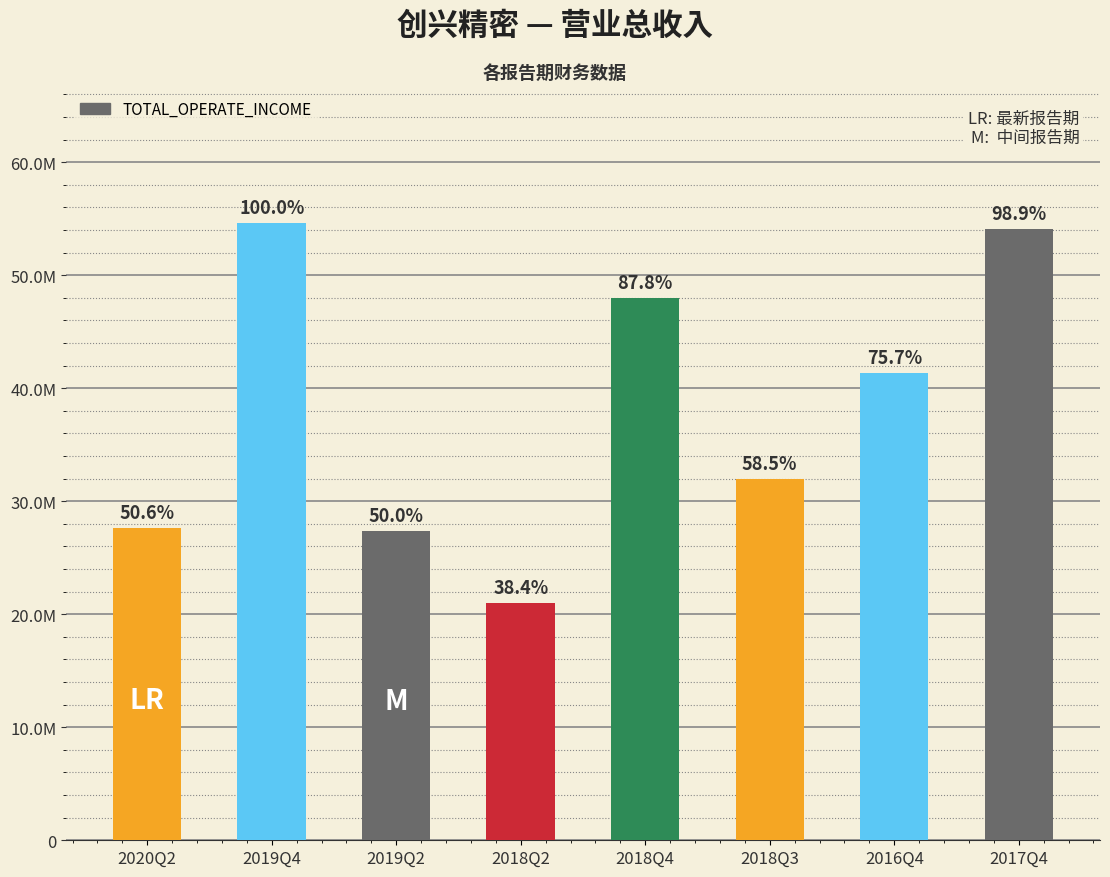

Which category has the lowest value across all series?

2018Q2